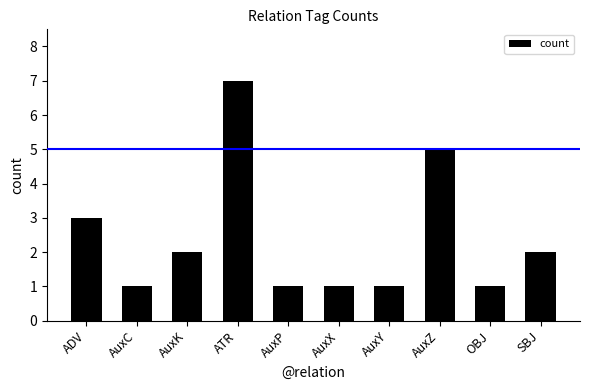

Reading left to right, what are all the values shown in this chart?

ADV=3	AuxC=1	AuxK=2	ATR=7	AuxP=1	AuxX=1	AuxY=1	AuxZ=5	OBJ=1	SBJ=2